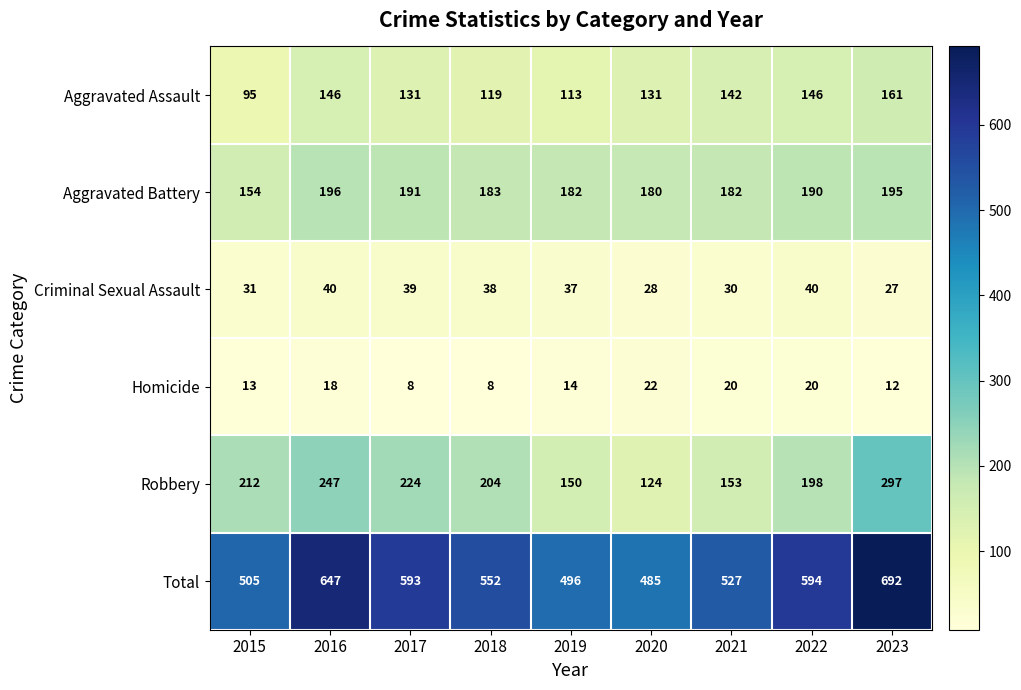

What is the smallest value displayed?

8